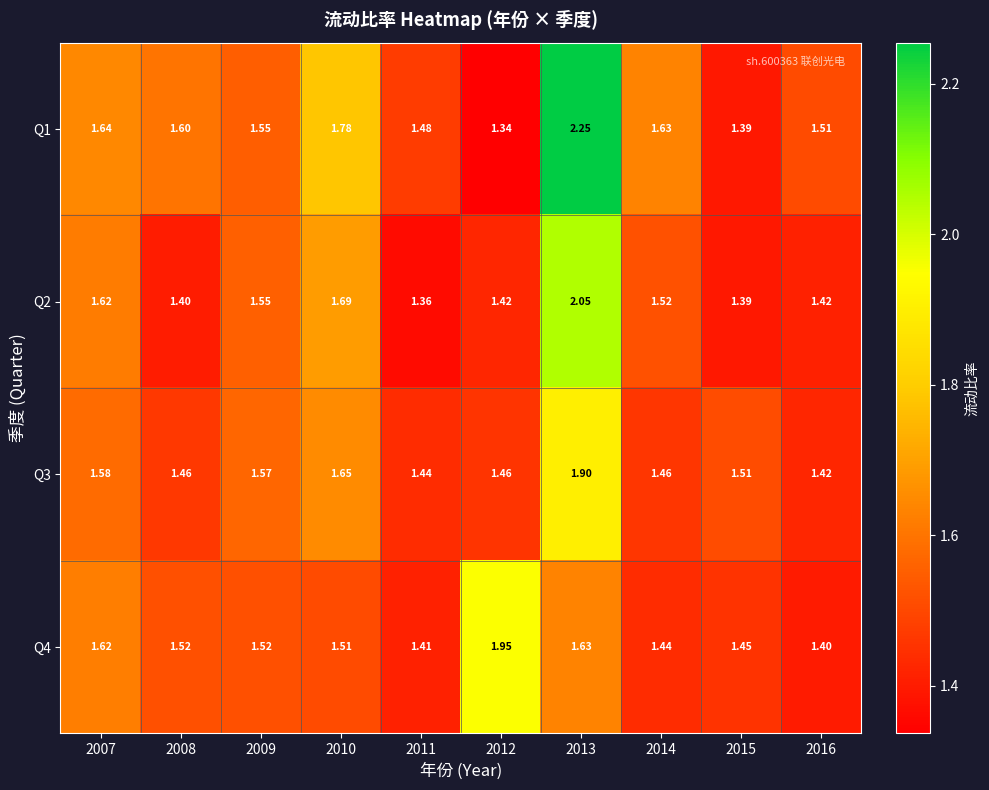

Is the value of Q4 at 2012 greater than the value of Q1 at 2008?

Yes